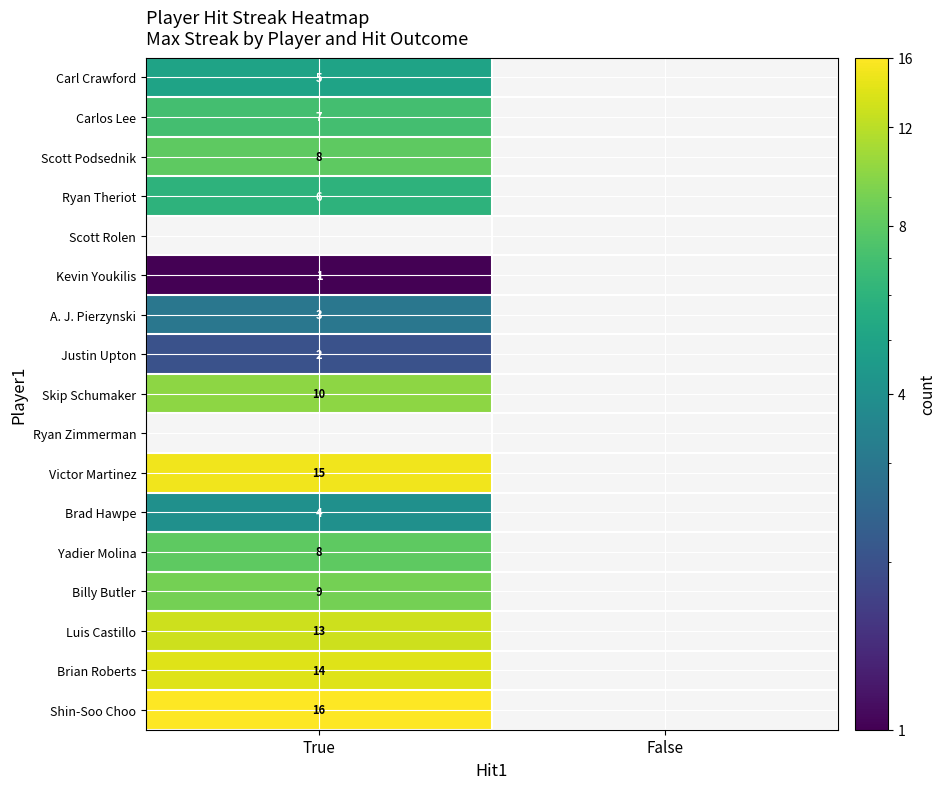

How many data points does each series have?

2